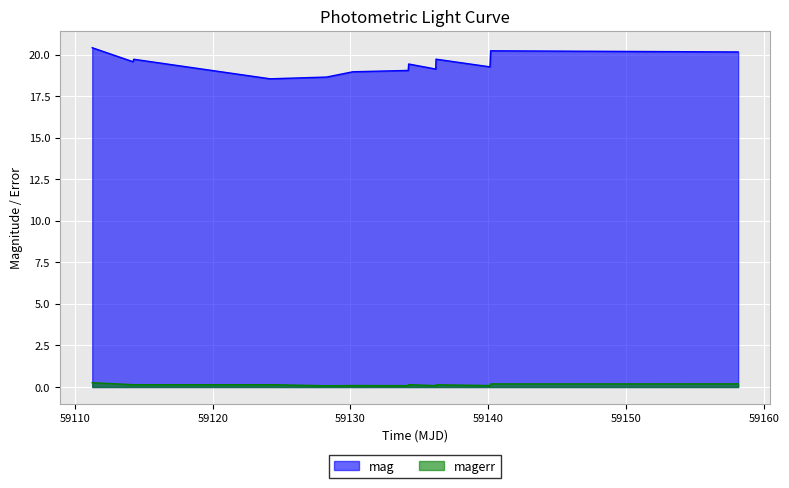

What is the maximum value for mag?

20.4